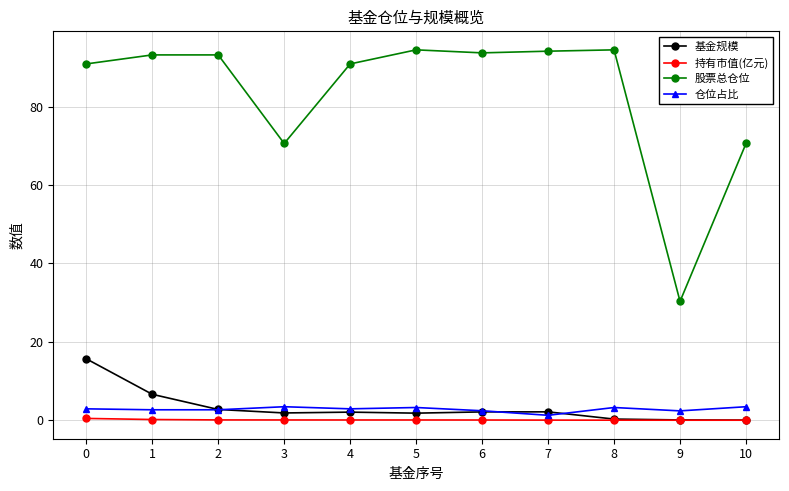

What is the value of the 基金规模 point at the 4th from the left?

1.9